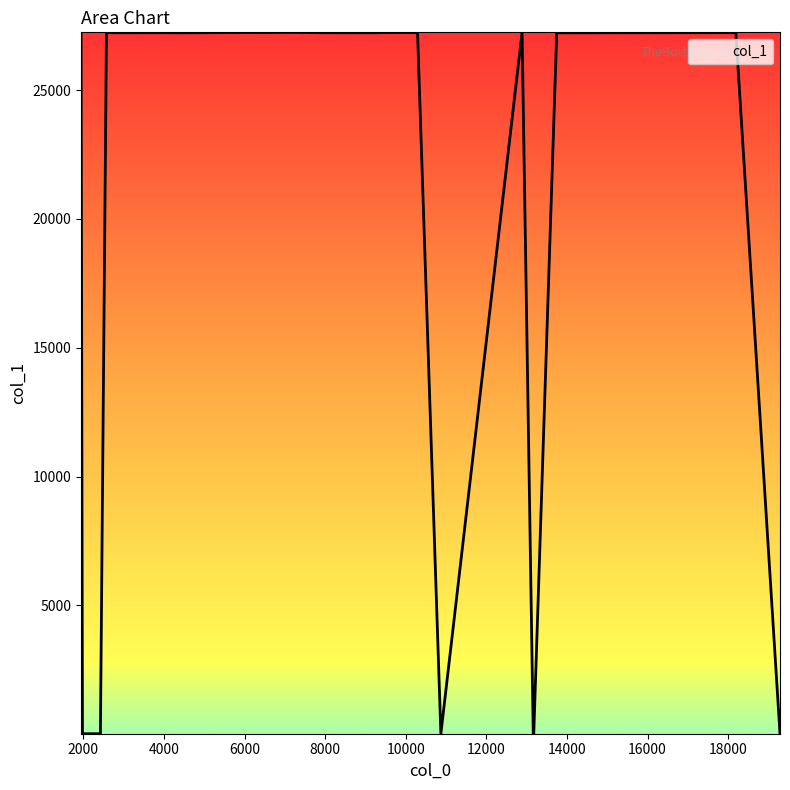

What is the minimum value shown in the chart?

17